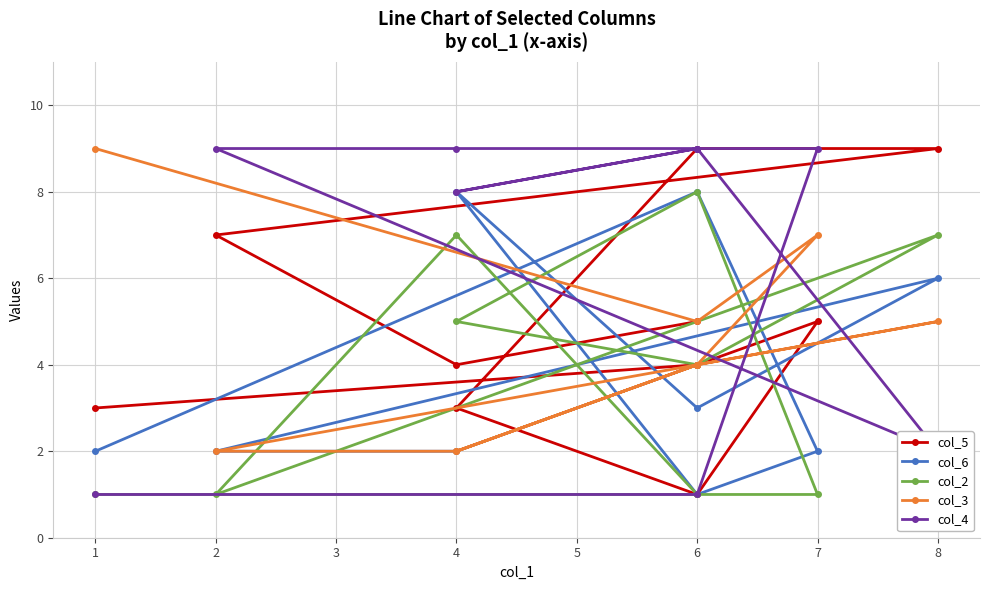

In col_2, how many points are lower than both neighbors (excluding endpoints)?

2